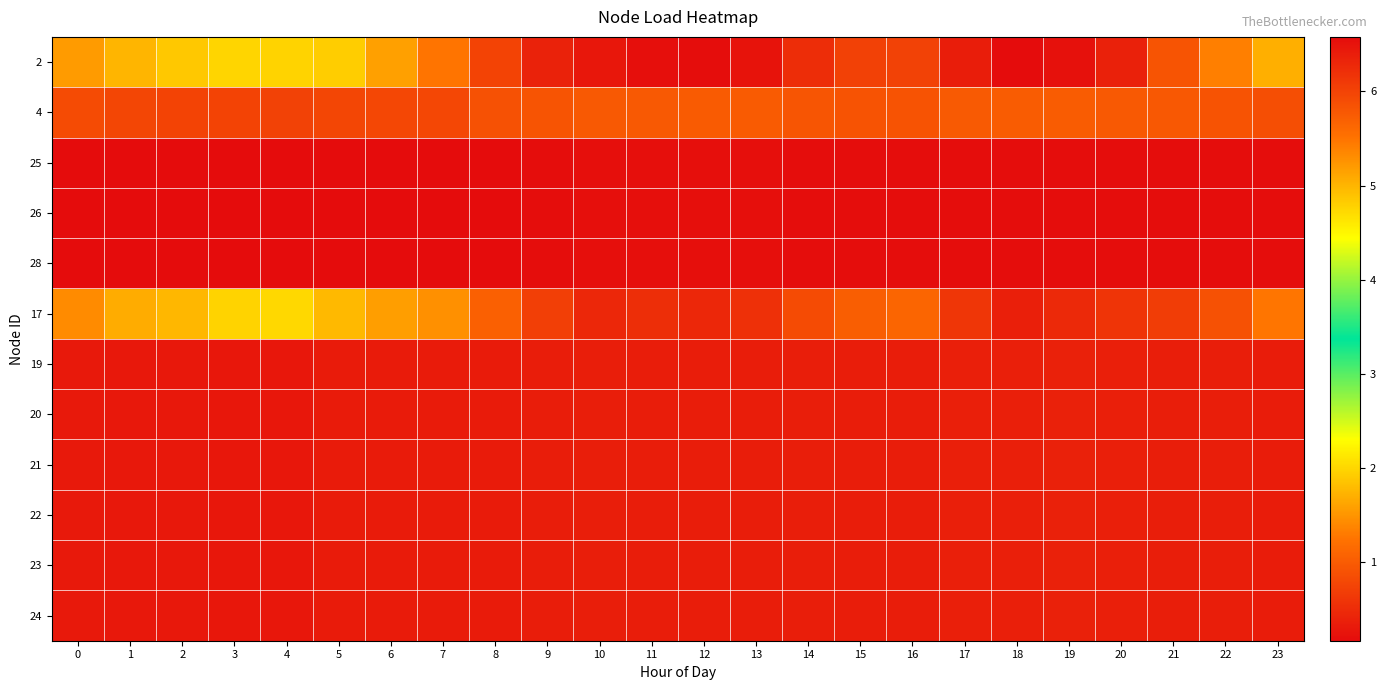

What is the spread (max minus min) of values at 1?

4.9